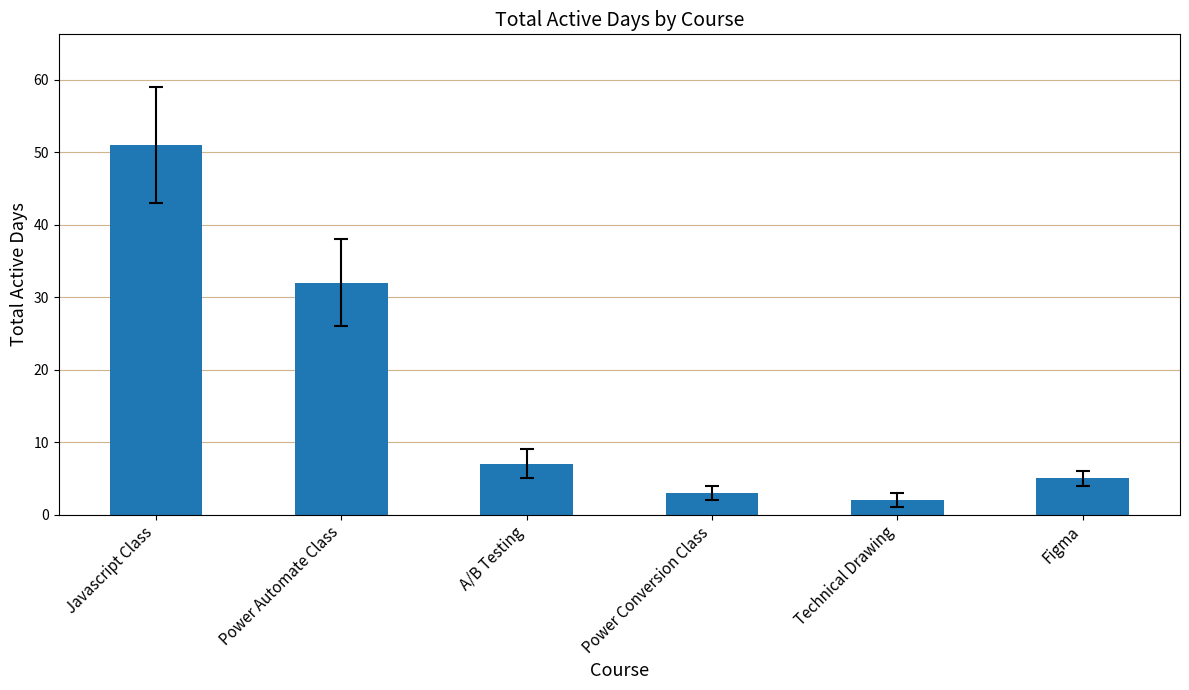

Which label corresponds to the smallest value in the chart?

Technical Drawing